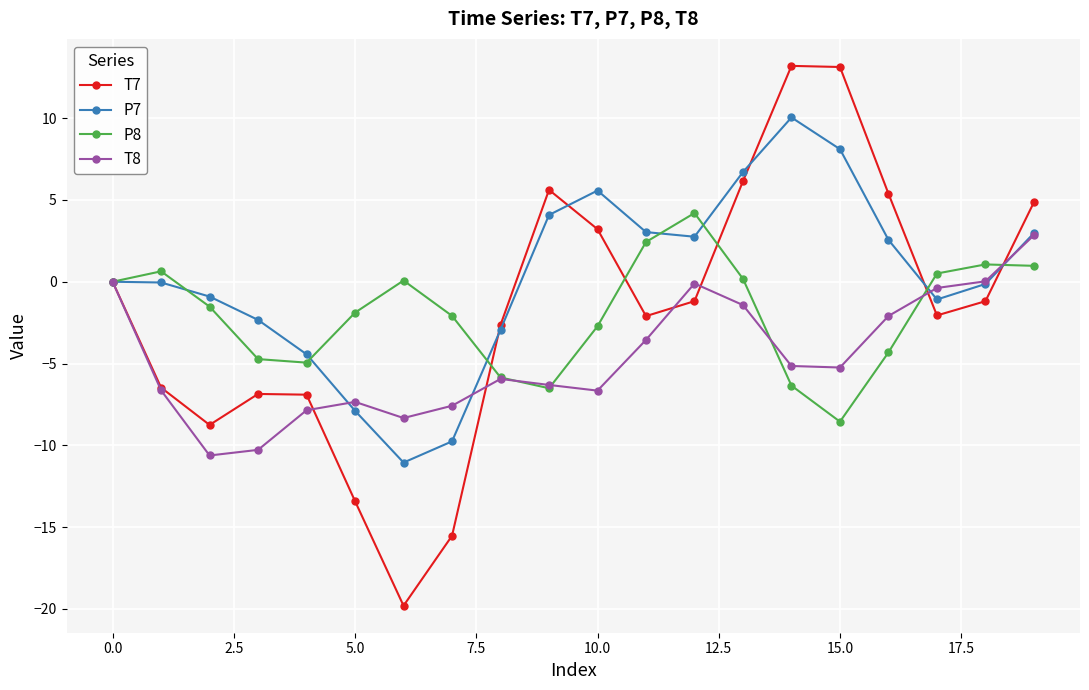

Which series has the largest range (max minus min)?

T7